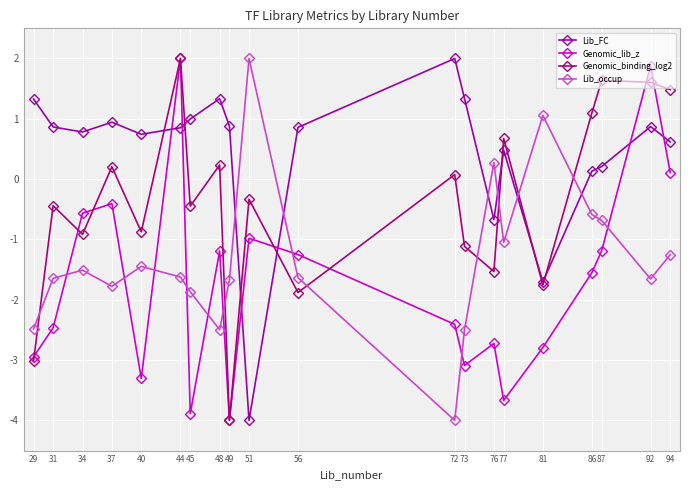

How many values in Lib_FC are above zero?

17